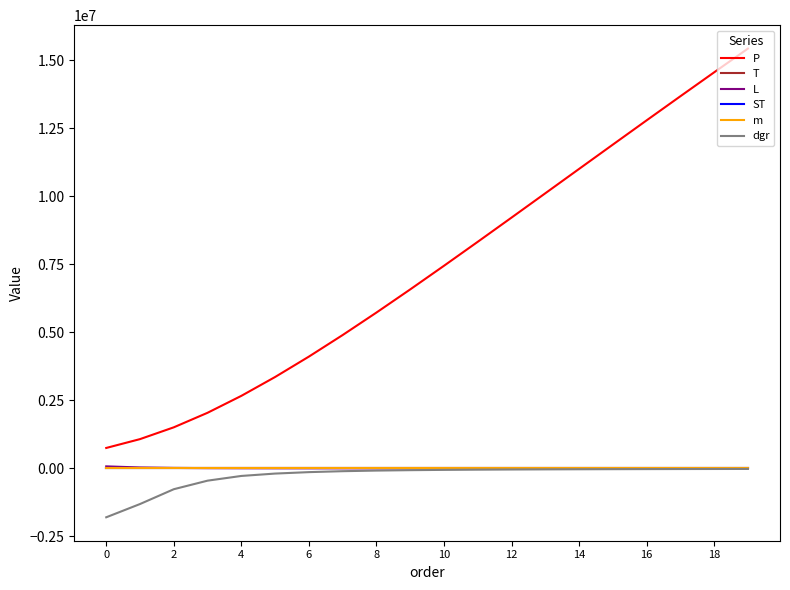

True or false: dgr and P intersect in this chart.

False